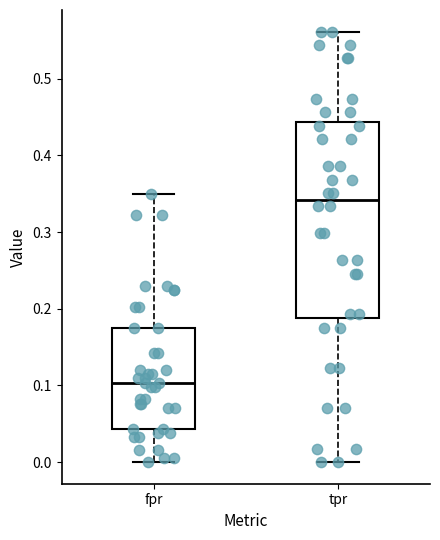

Which box has the highest median line?

tpr